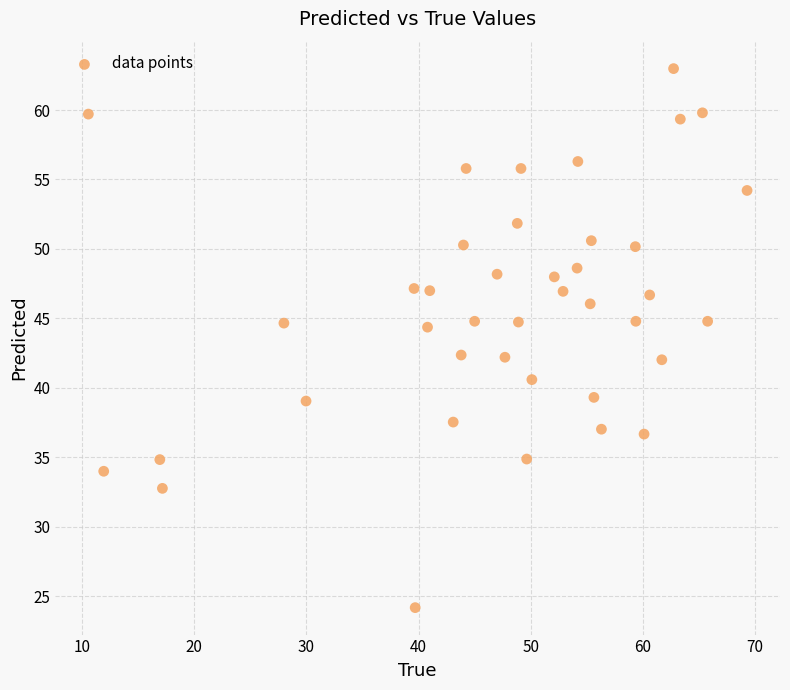

What is the range of X values (max minus min)?

58.7